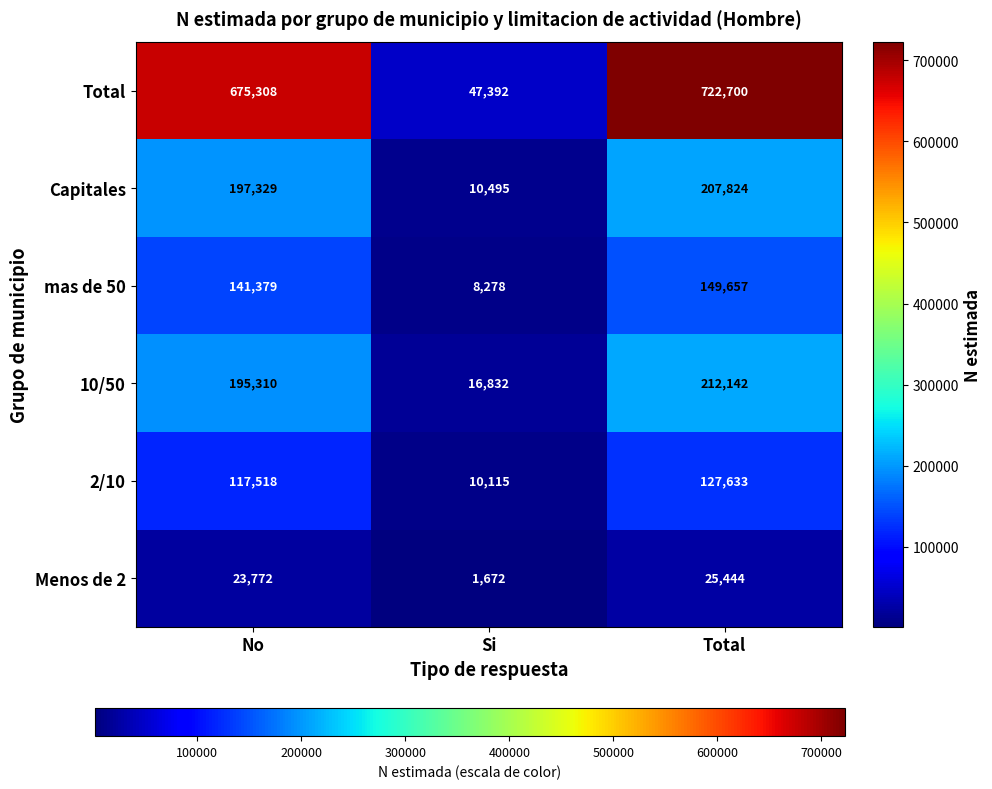

How many distinct data groups are displayed?

6